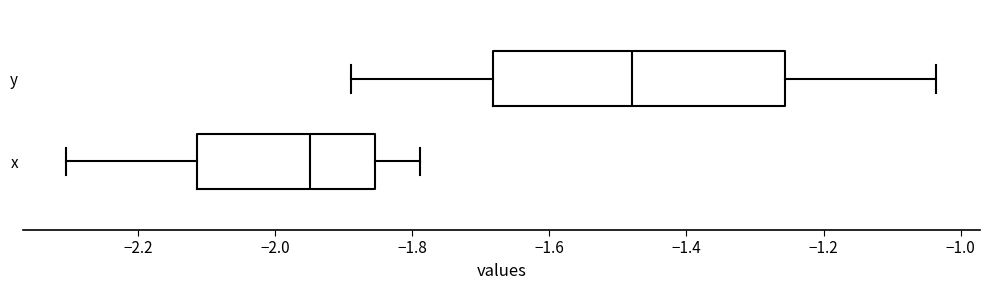

Reading bottom to top, read every box against the x-axis: the position of its median line, the range the box covers, and the ends of its whiskers. The values are not printed on the chart, so give them approximately, as read against the axis.

x: median -1.94, box -2.12 to -1.86, whiskers -2.30 to -1.78
y: median -1.48, box -1.68 to -1.26, whiskers -1.88 to -1.04